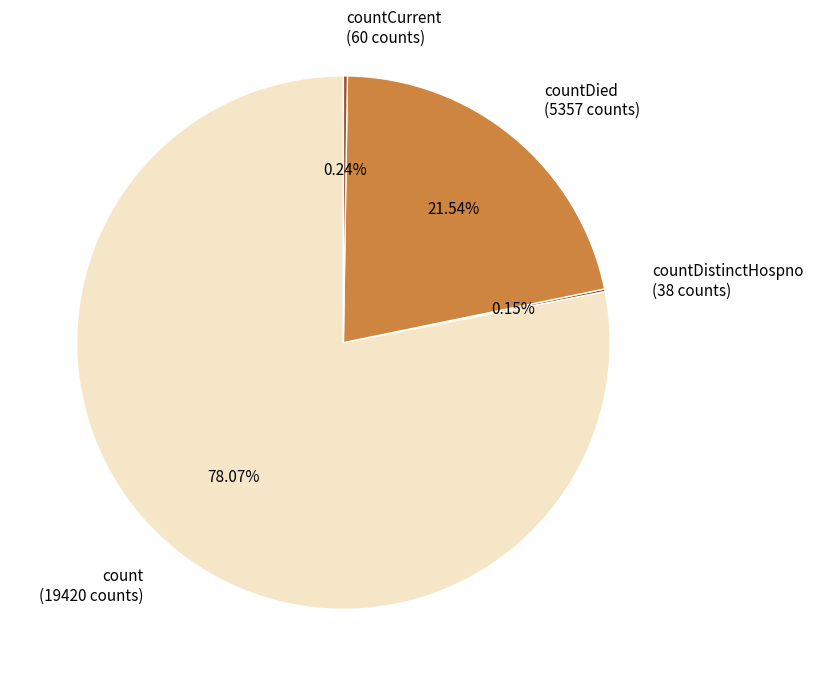

Is count (19420 counts) the majority of the pie?

Yes